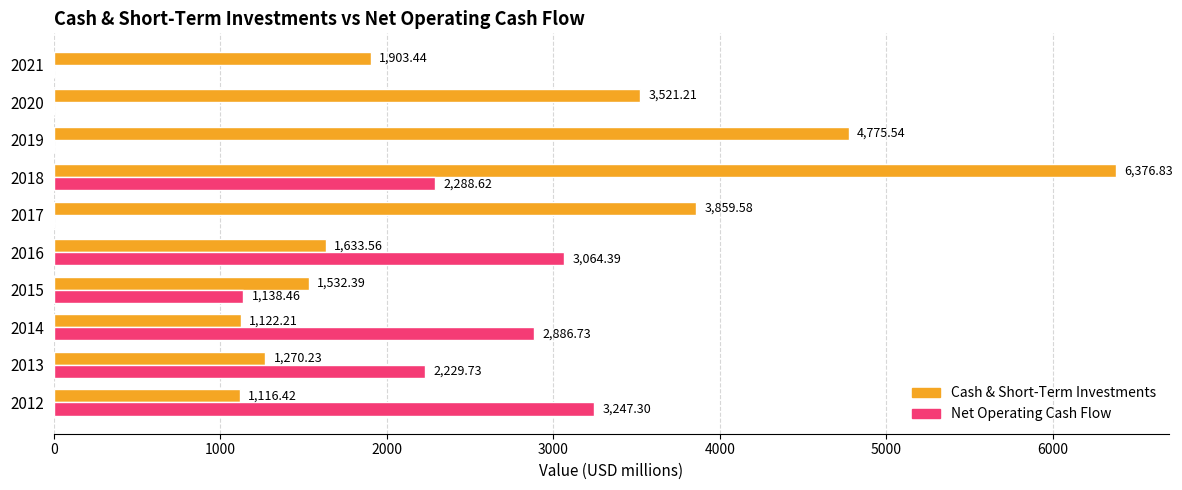

What is the sum of all Cash & Short-Term Investments values?

27111.4